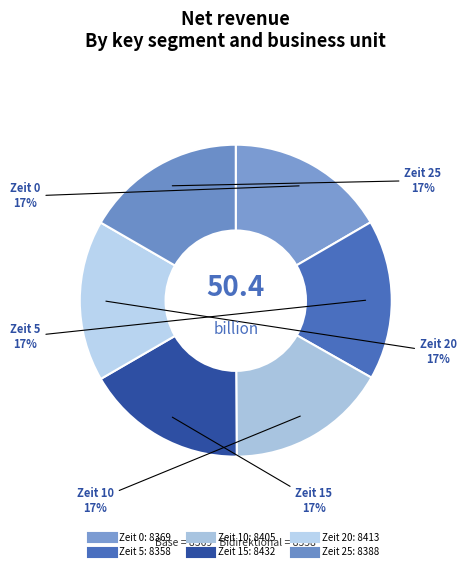

Is it true that Zeit 5 is 17% of the pie?

True